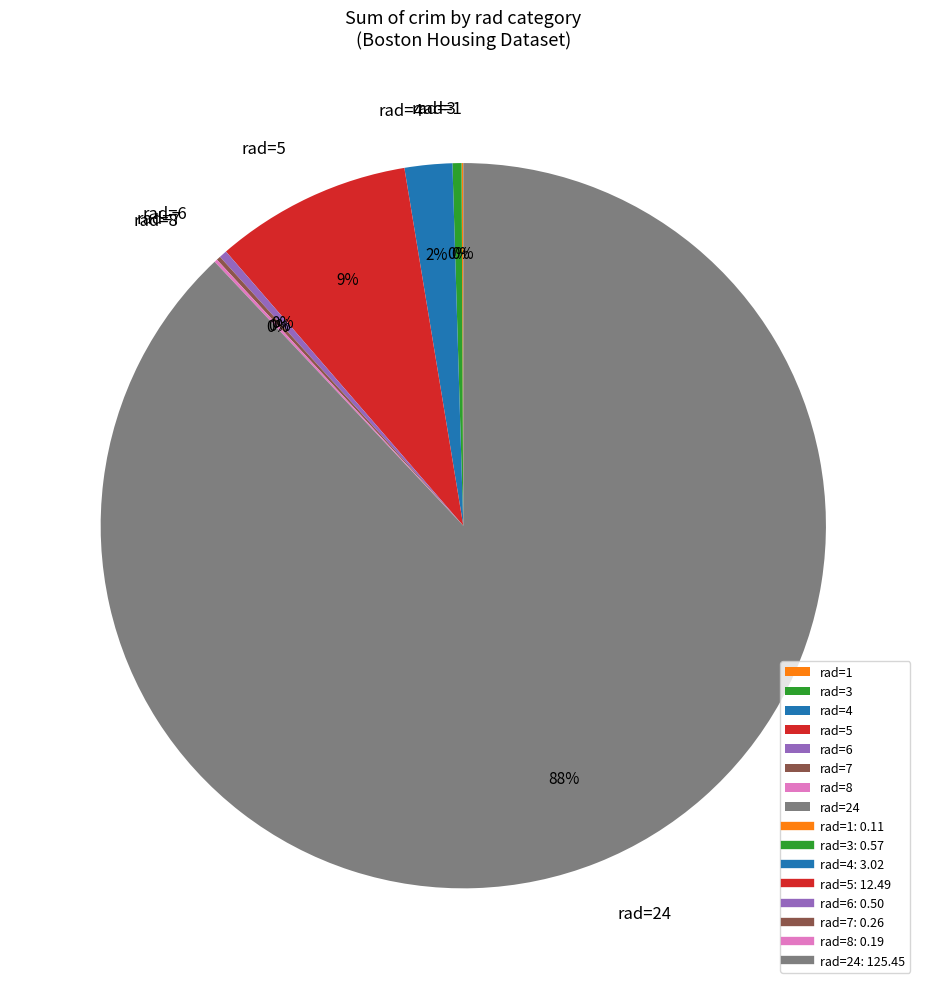

Which has a higher value, rad=4 or rad=6?

rad=4